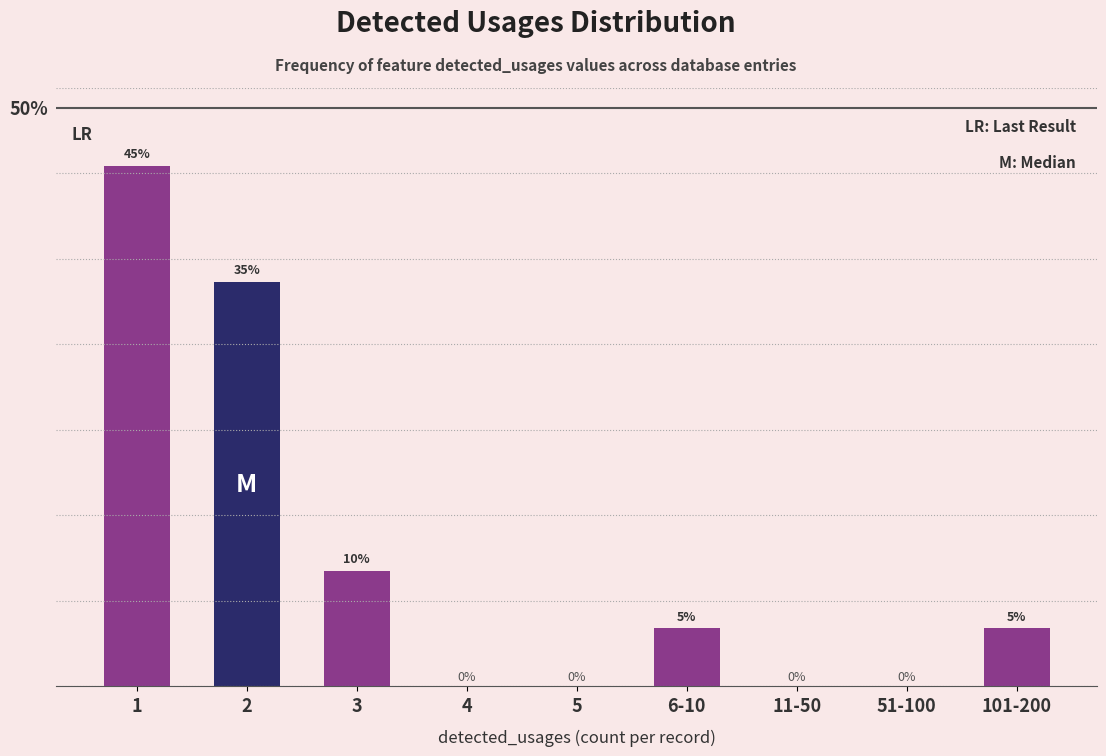

Are the bars horizontal?

No